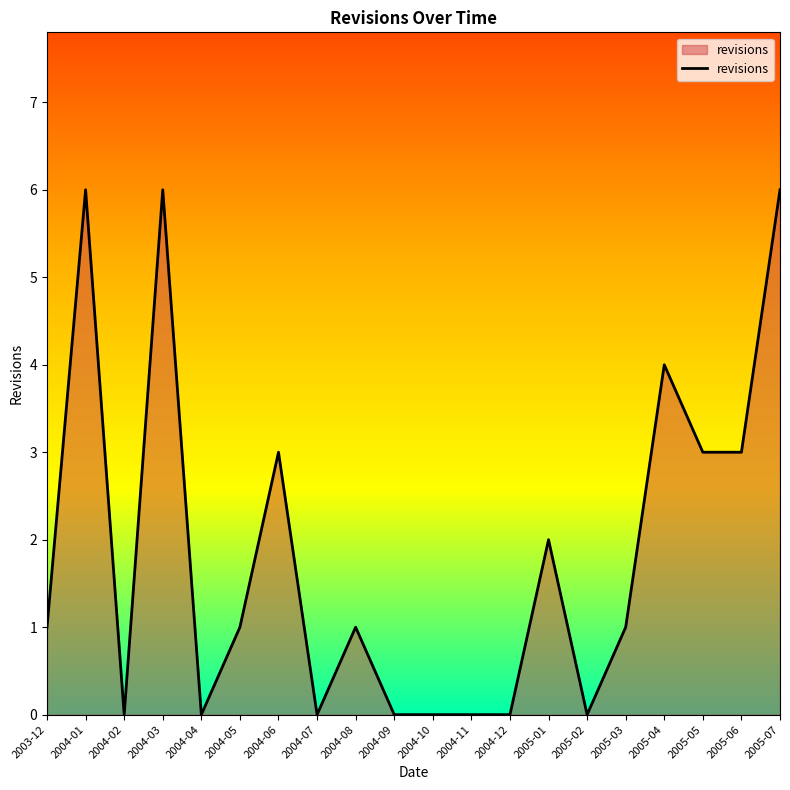

What position from the left is 2004-02?

3